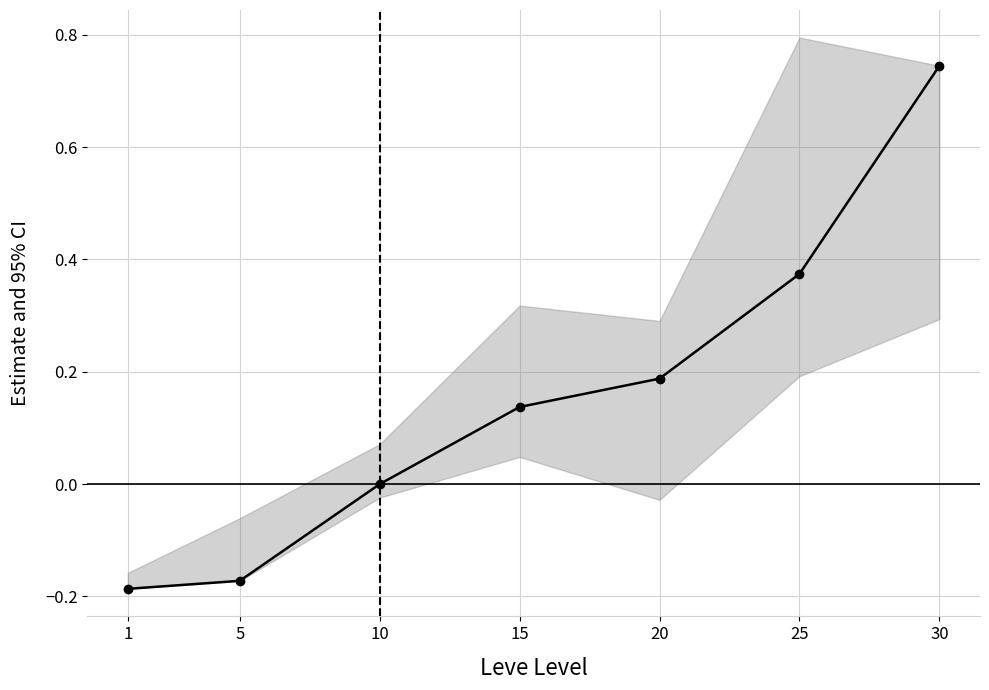

How many data points are less than 0?

2